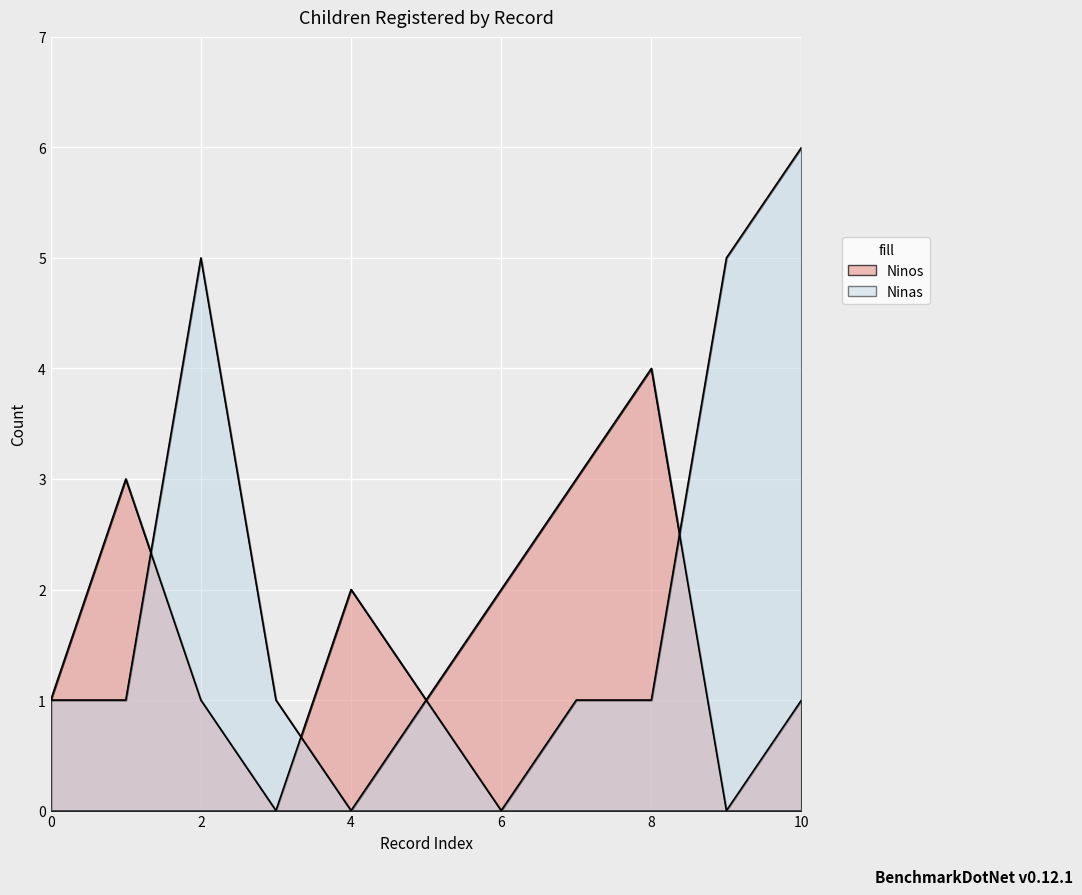

How many data points in Ninos are above 1?

5